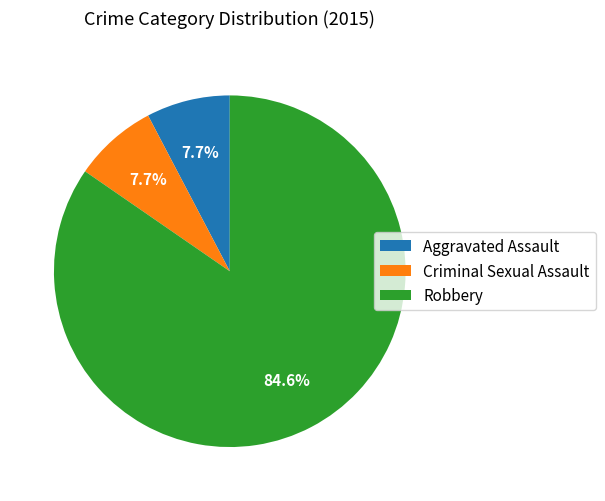

What is the largest slice in the pie chart?

Robbery